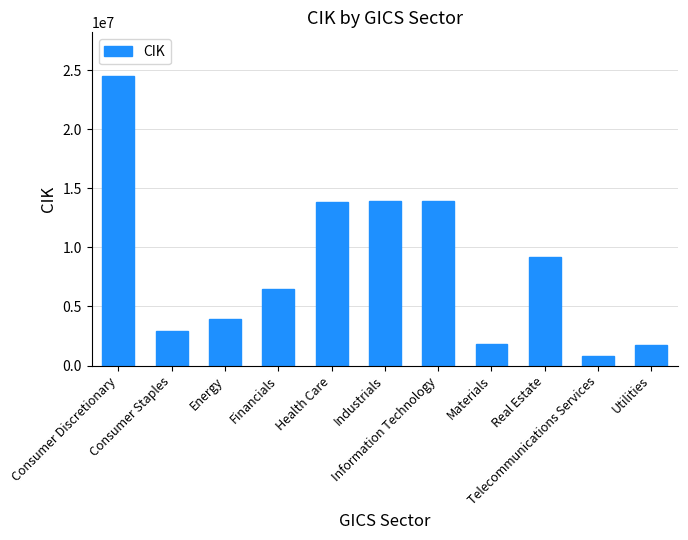

What is the approximate value at Materials, to the nearest 100?

1832000